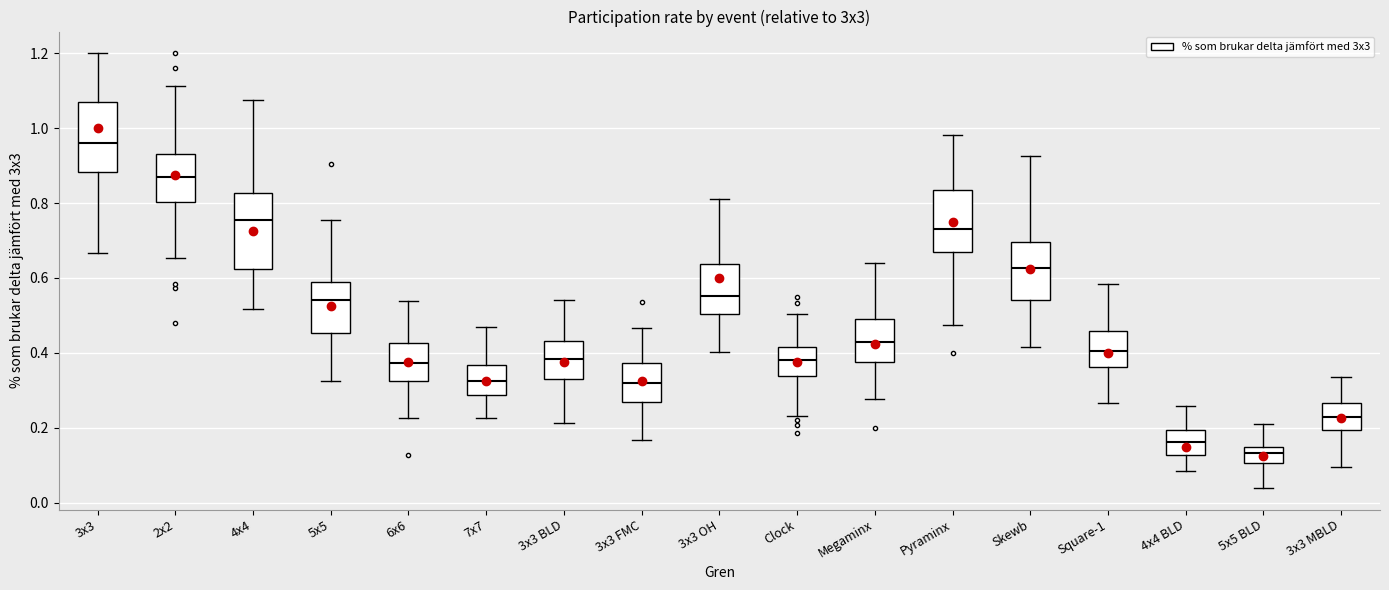

Reading left to right, read every box against the y-axis: the position of its median line, the range the box covers, and the ends of its whiskers. The values are not printed on the chart, so give them approximately, as read against the axis.

3x3: median 0.96, box 0.88 to 1.06, whiskers 0.66 to 1.20
2x2: median 0.88, box 0.80 to 0.94, whiskers 0.66 to 1.12
4x4: median 0.76, box 0.62 to 0.82, whiskers 0.52 to 1.08
5x5: median 0.54, box 0.46 to 0.58, whiskers 0.32 to 0.76
6x6: median 0.38, box 0.32 to 0.42, whiskers 0.22 to 0.54
7x7: median 0.32, box 0.28 to 0.36, whiskers 0.22 to 0.46
3x3 BLD: median 0.38, box 0.32 to 0.44, whiskers 0.22 to 0.54
3x3 FMC: median 0.32, box 0.26 to 0.38, whiskers 0.16 to 0.46
3x3 OH: median 0.56, box 0.50 to 0.64, whiskers 0.40 to 0.82
Clock: median 0.38, box 0.34 to 0.42, whiskers 0.24 to 0.50
Megaminx: median 0.42, box 0.38 to 0.48, whiskers 0.28 to 0.64
Pyraminx: median 0.74, box 0.66 to 0.84, whiskers 0.48 to 0.98
Skewb: median 0.62, box 0.54 to 0.70, whiskers 0.42 to 0.92
Square-1: median 0.40, box 0.36 to 0.46, whiskers 0.26 to 0.58
4x4 BLD: median 0.16, box 0.12 to 0.20, whiskers 0.08 to 0.26
5x5 BLD: median 0.14 (inside the box), box 0.10 to 0.14, whiskers 0.04 to 0.20
3x3 MBLD: median 0.24, box 0.20 to 0.26, whiskers 0.10 to 0.34